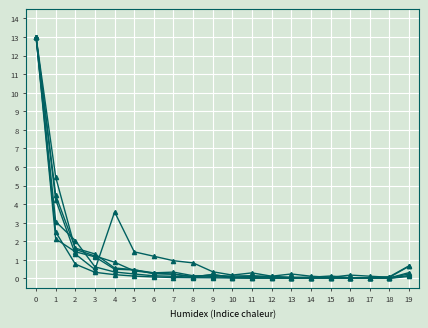

Is it true that col_19 equals 1.4 at 2?

True